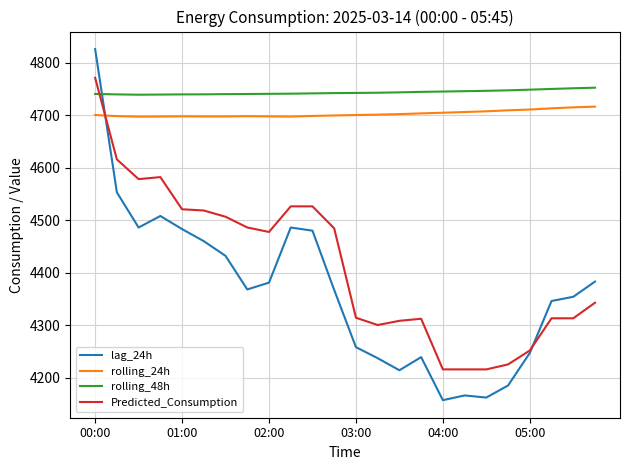

True or false: rolling_24h and rolling_48h intersect in this chart.

False